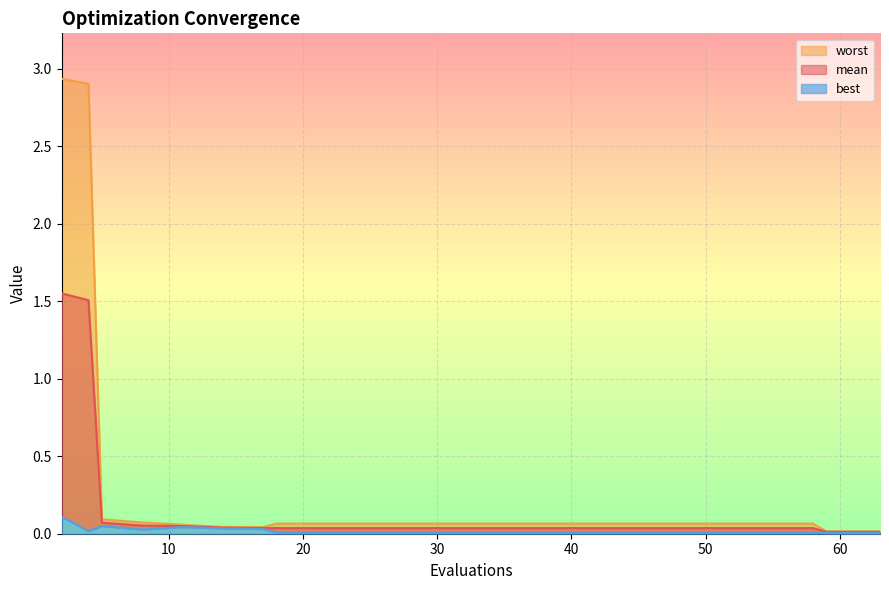

At which label is mean closest to 0?

59